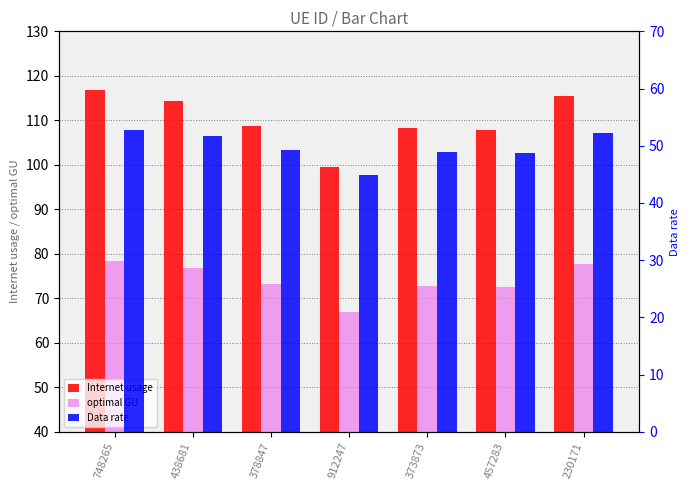

What is the difference between the Data rate values at 912247 and 373873?

4.0